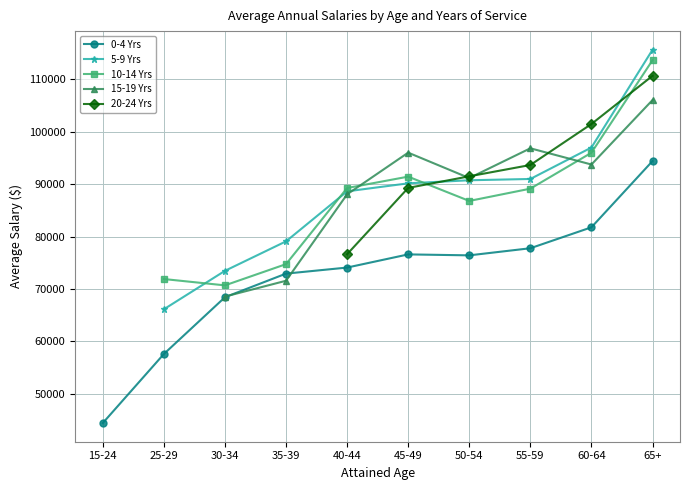

Between 60-64 and 45-49, which is larger?

60-64